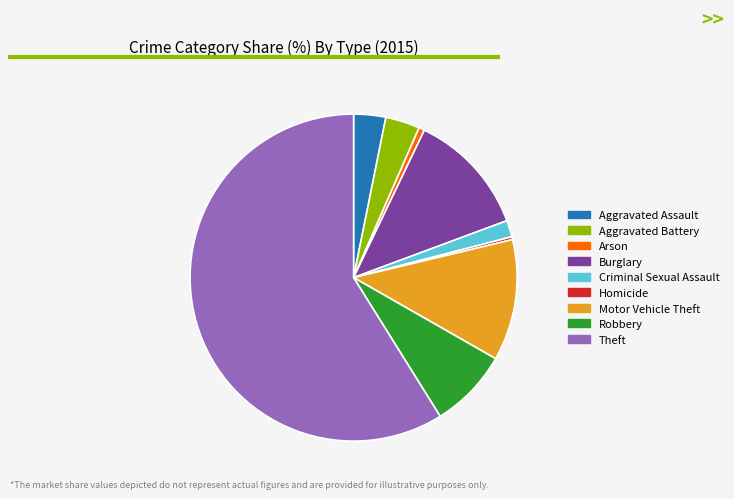

Which slice is the largest?

Theft